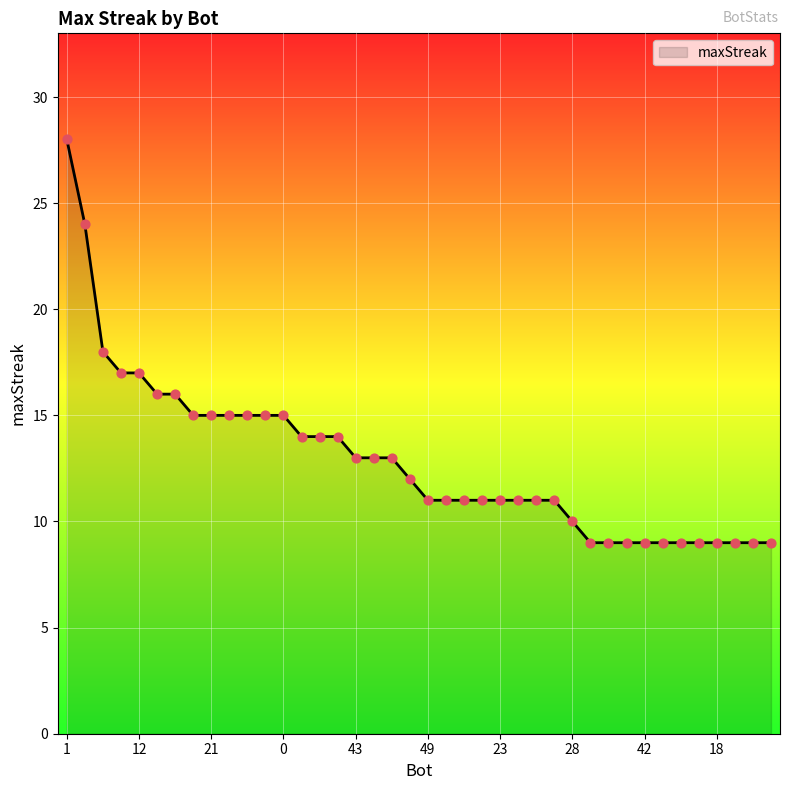

What is the greatest value displayed?

28